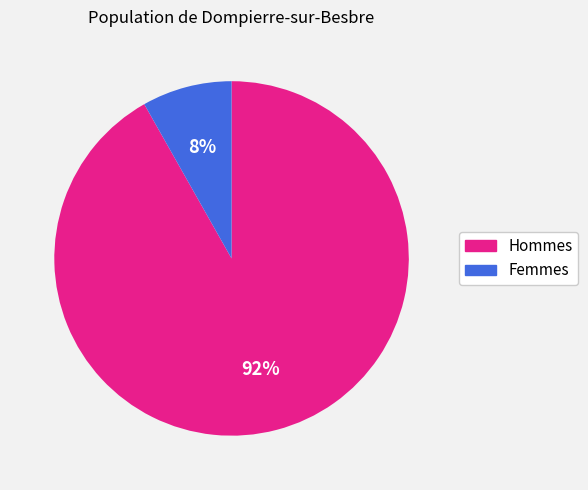

To the nearest percent, what is the difference between the largest and smallest slice percentages?

84%